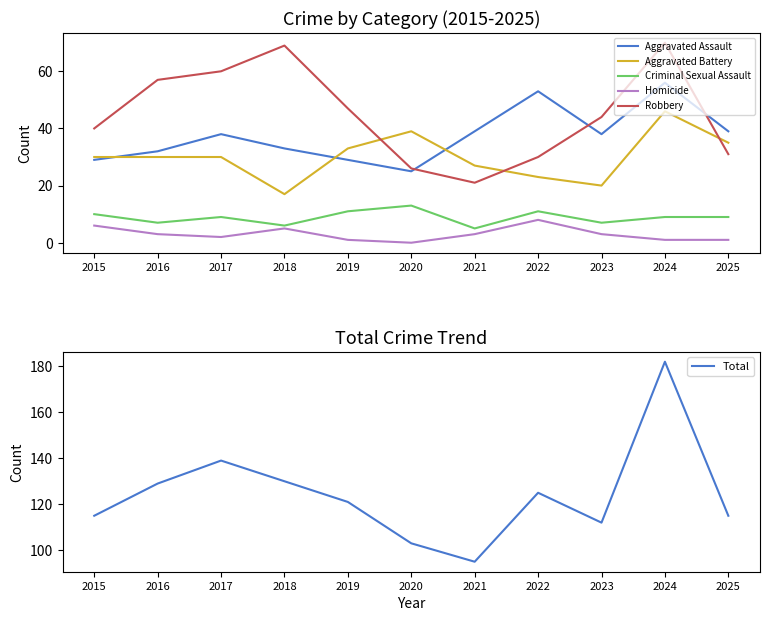

Between 2017 and 2021, which series saw the biggest shift?

Total